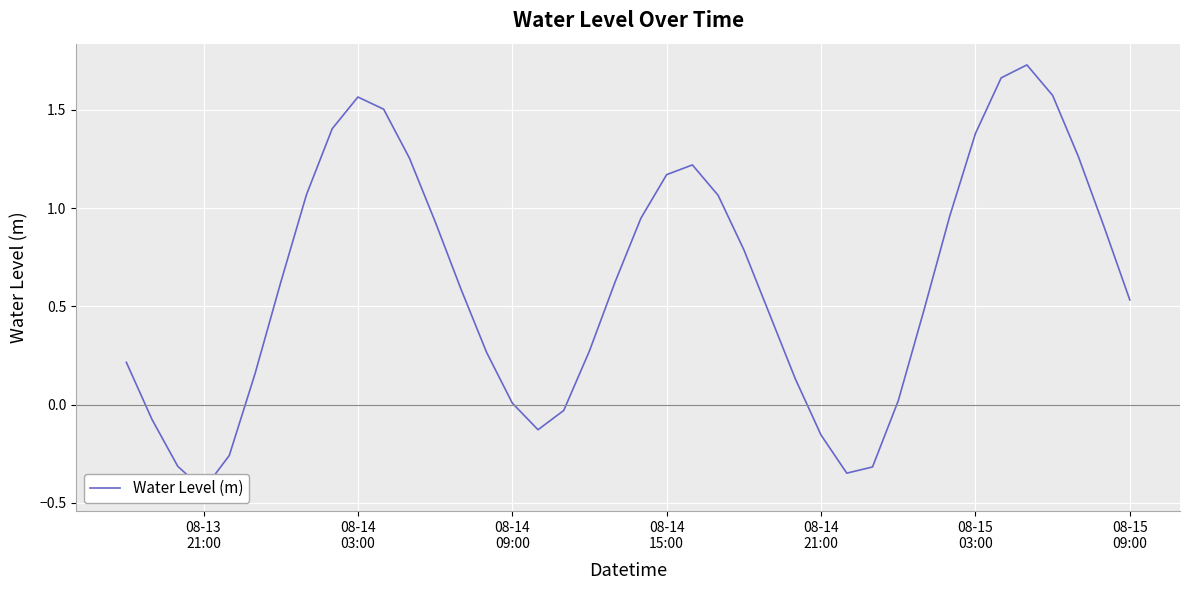

Where is the data nearest to the value 0?

08-14 09:00